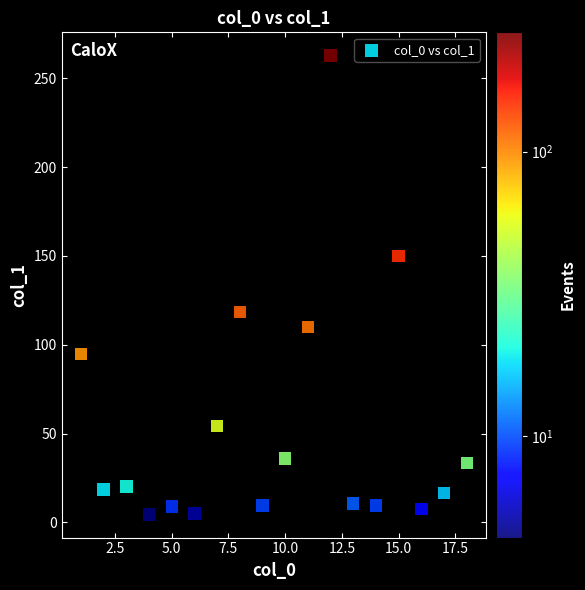

What is the range of Y values (max minus min)?

258.5